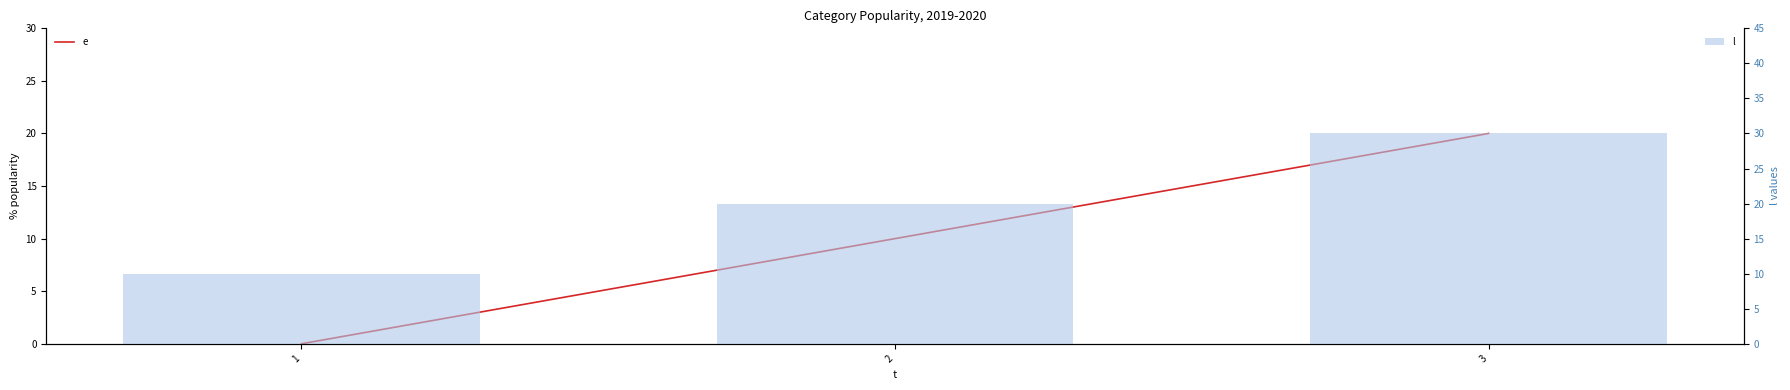

Rank the series at 2 from highest to lowest value.

l, e